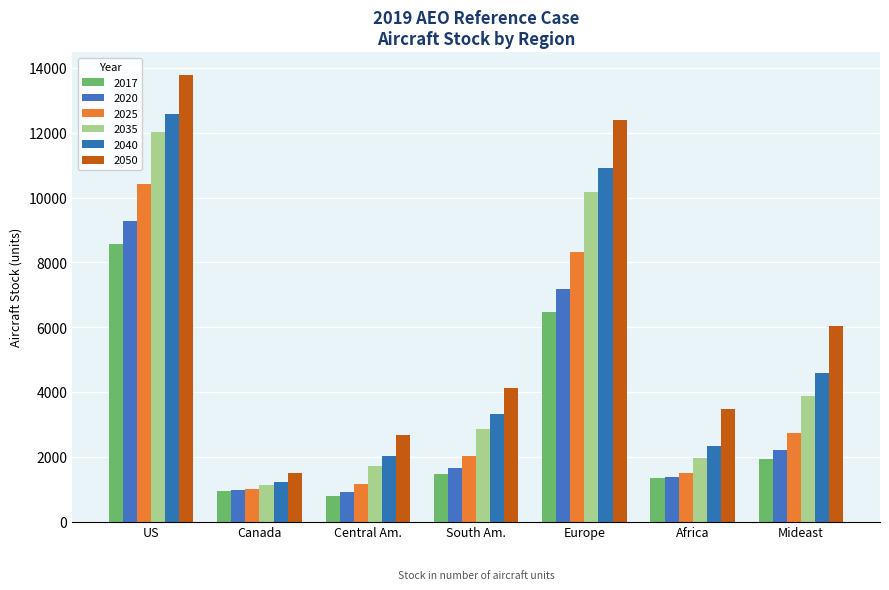

Where is 2050 nearest to the value 7640?

Mideast